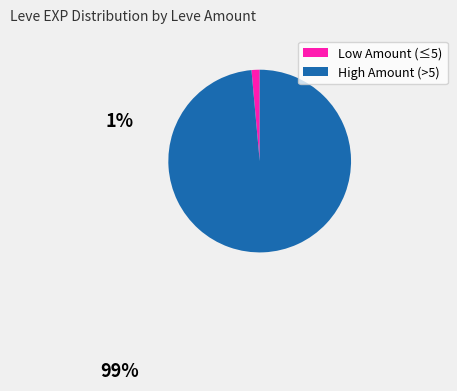

How many slices are in this pie chart?

2